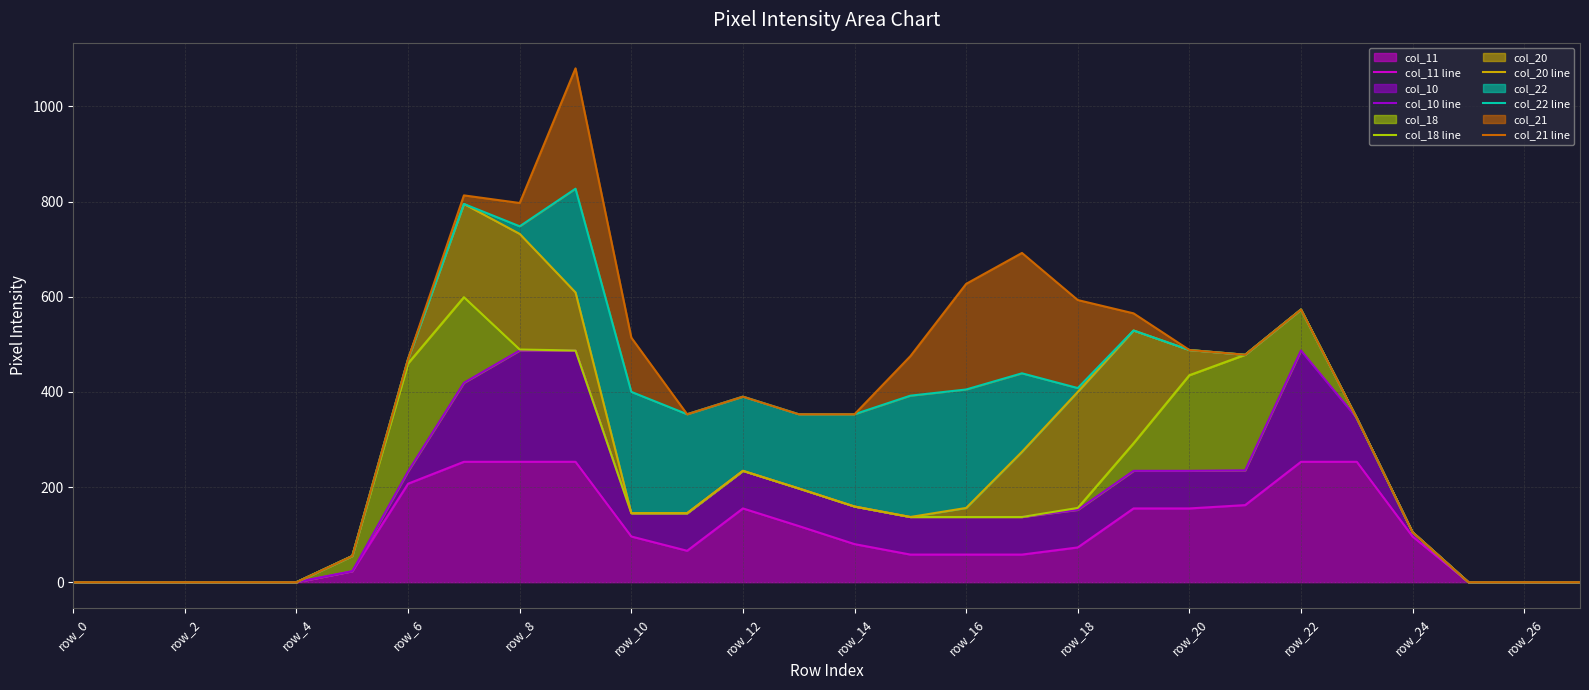

True or false: col_18 line and col_11 line cross at least once.

False